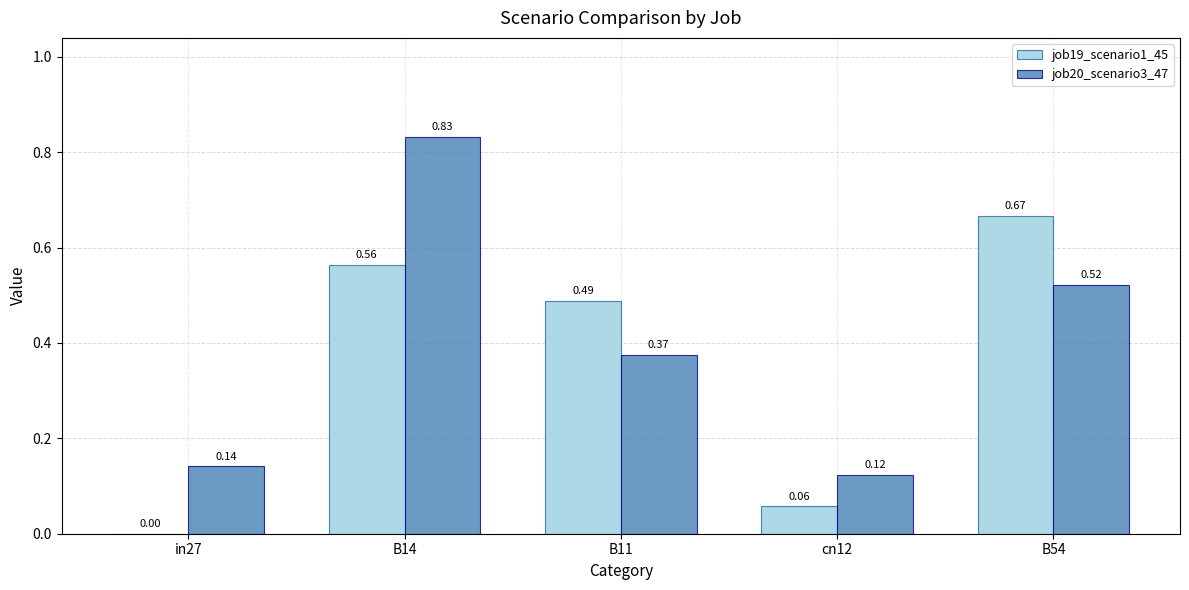

Between cn12 and B54, which series saw the biggest shift?

job19_scenario1_45